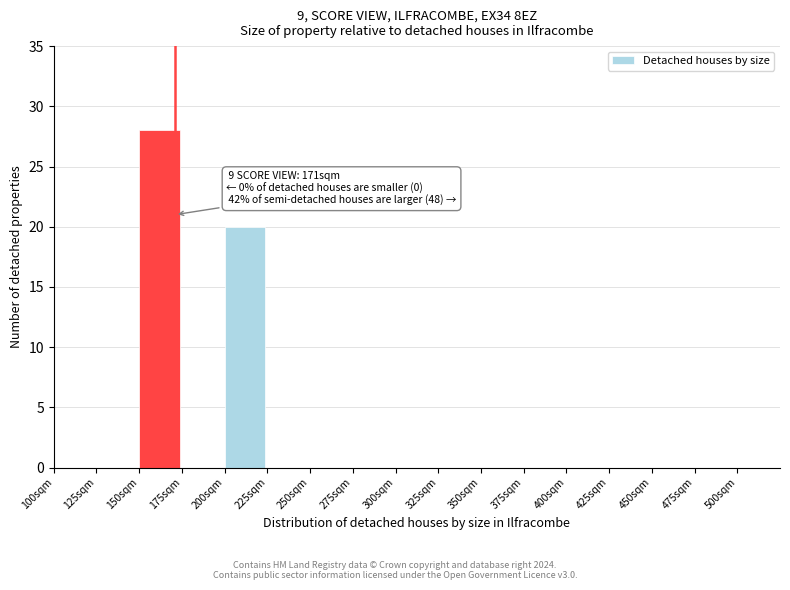

Which range on the x-axis has the tallest bar?

150 to 175